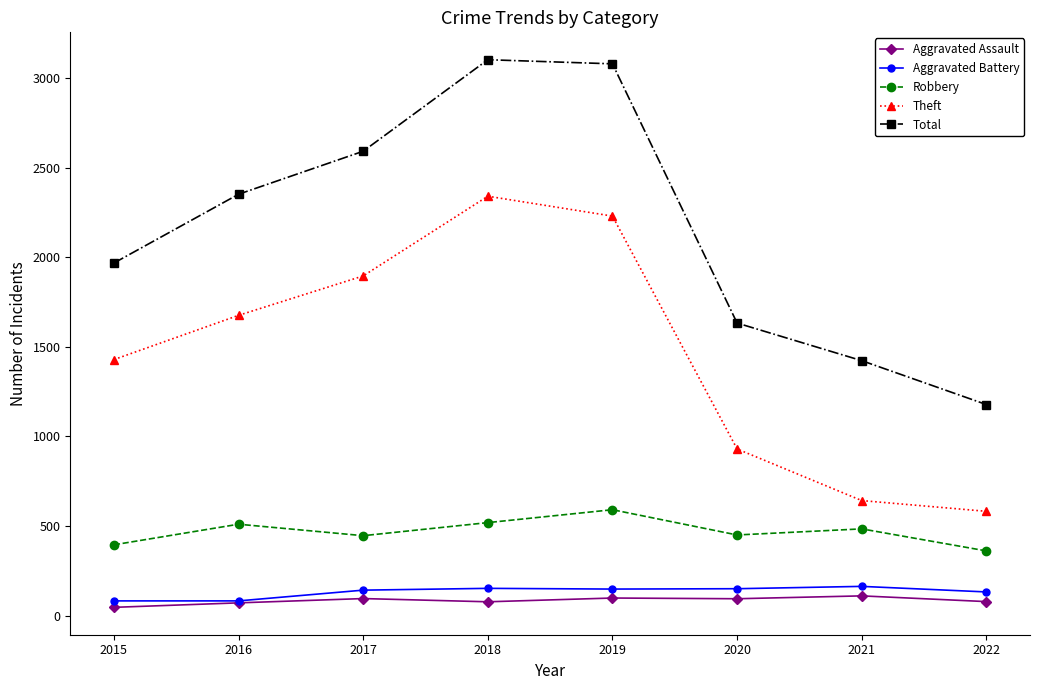

True or false: Theft and Aggravated Battery intersect in this chart.

False